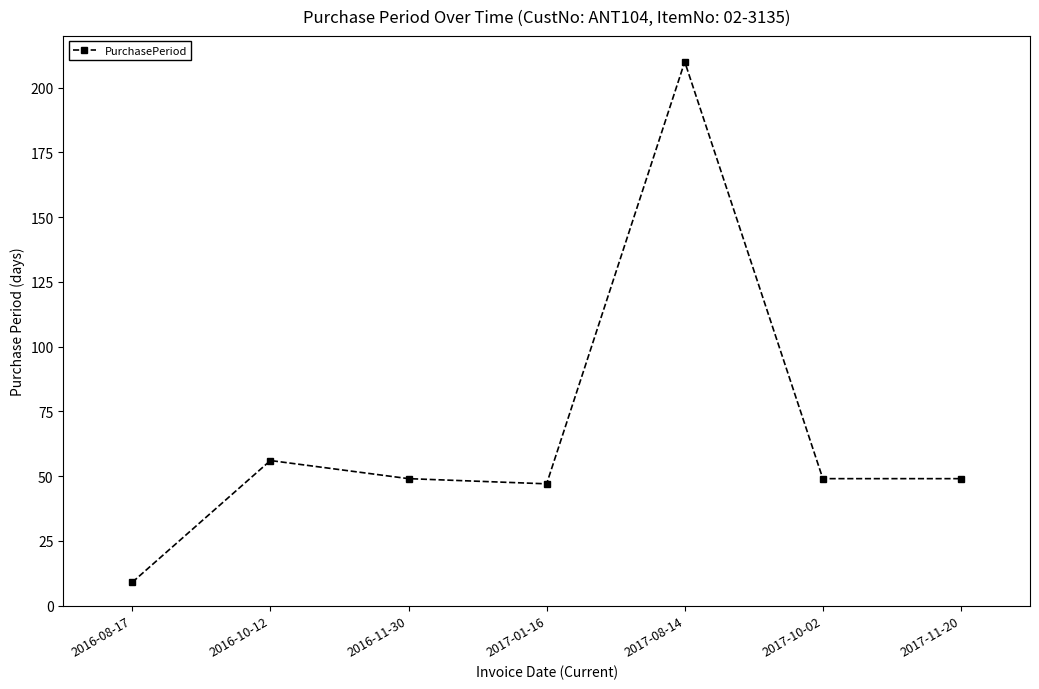

What is the ratio of the value at 2017-01-16 to the value at 2016-08-17?

5.2